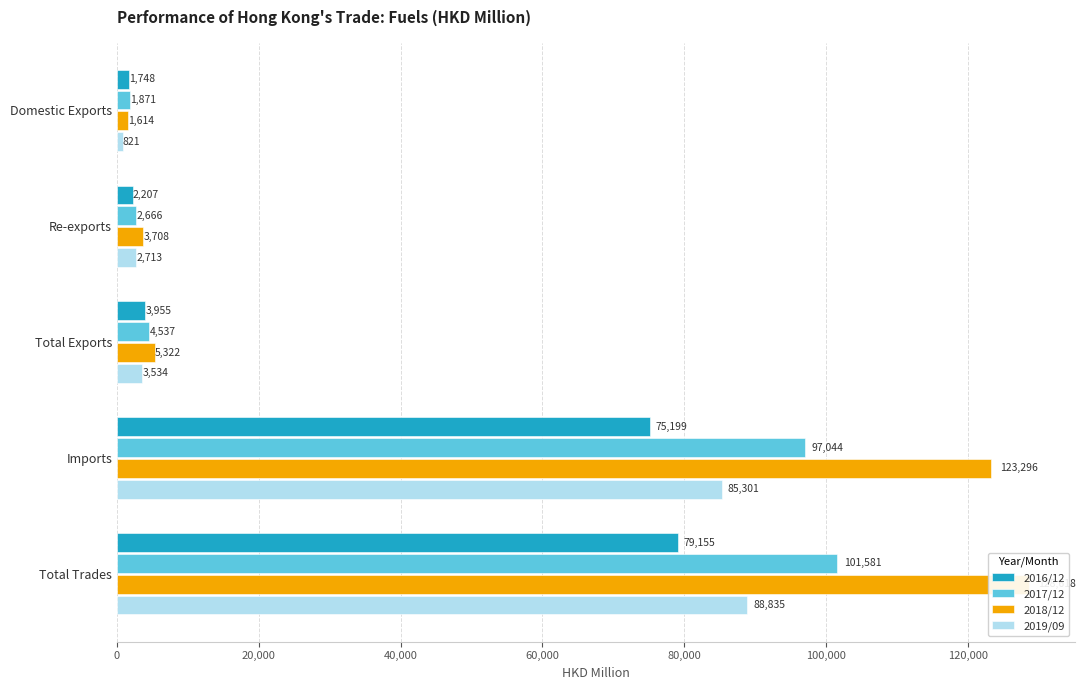

Which series has the largest range (max minus min)?

2018/12